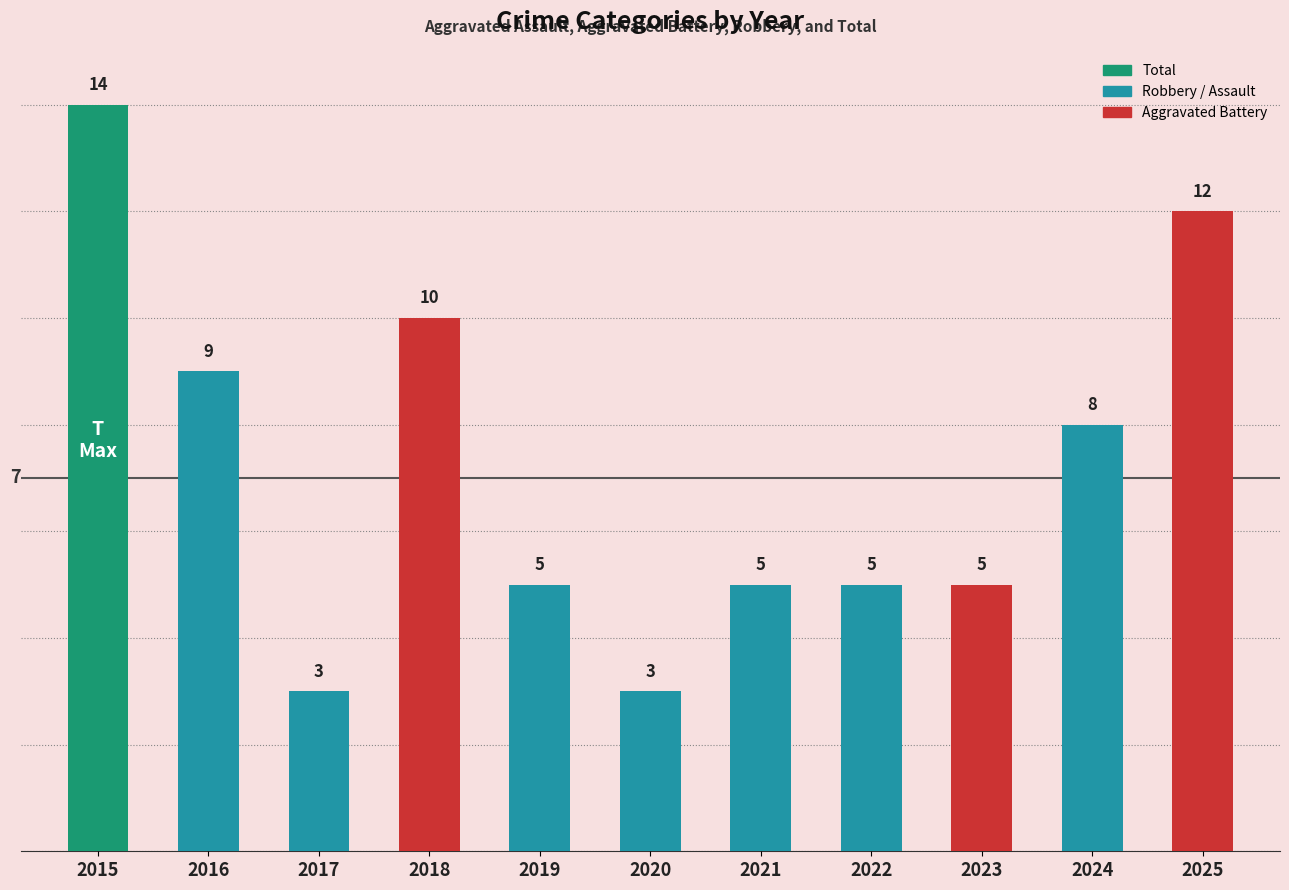

Reading left to right, what are all the values shown in this chart?

14	9	3	10	5	3	5	5	5	8	12